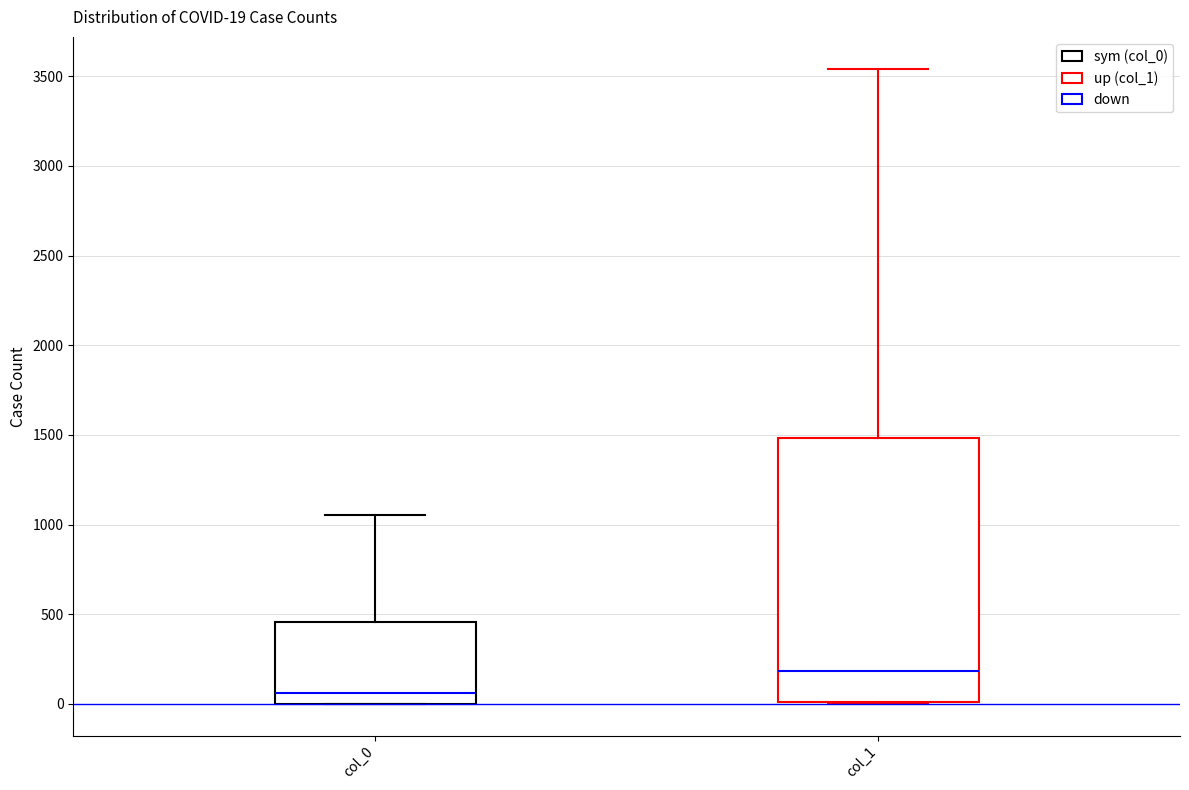

Comparing the boxes themselves (not the whiskers), which one is the tallest?

col_1